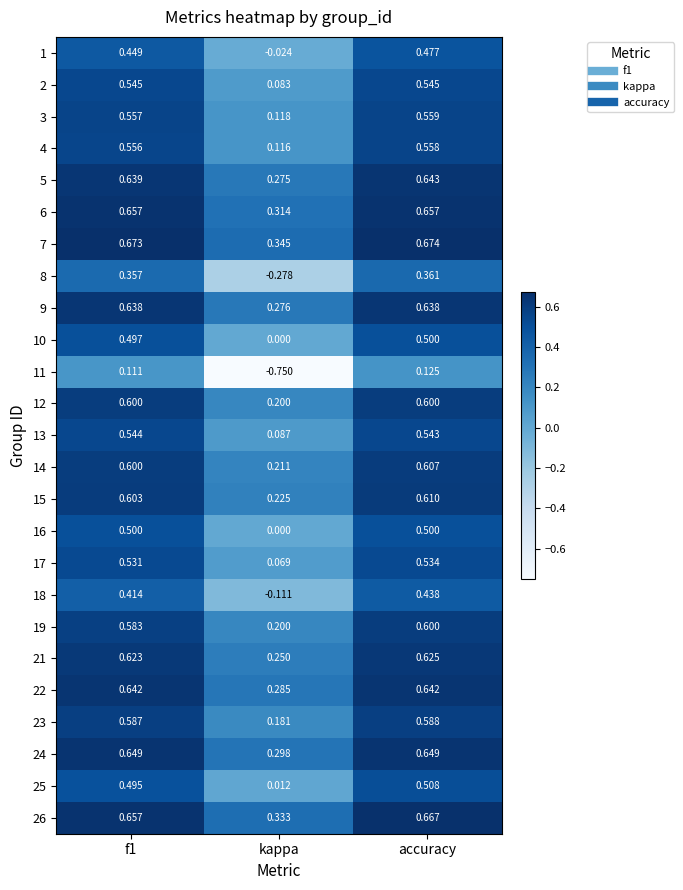

Which series has the largest total across all categories?

7